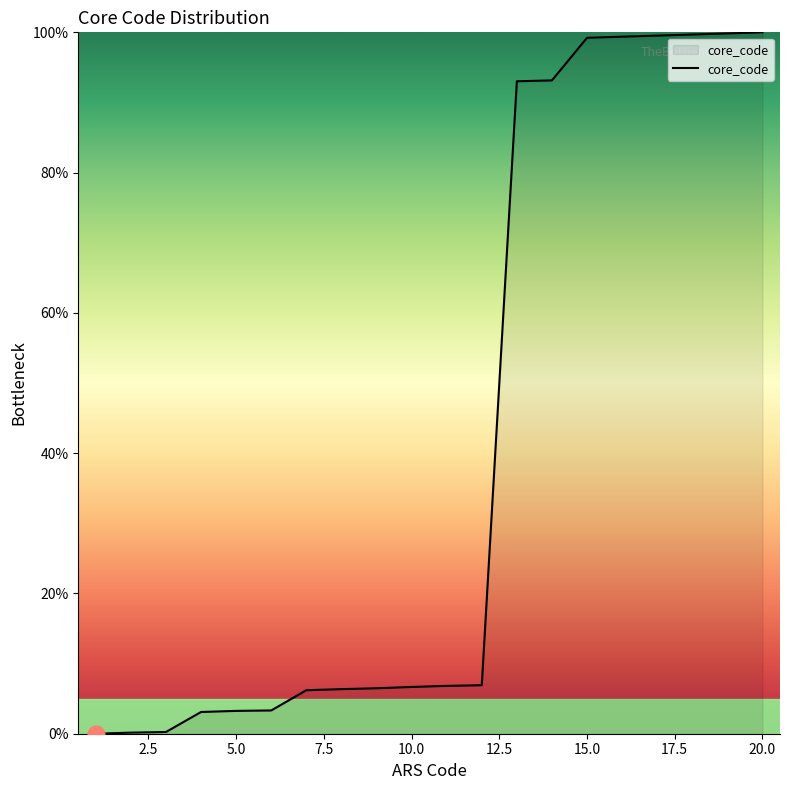

What is the maximum value shown in the chart?

100.0